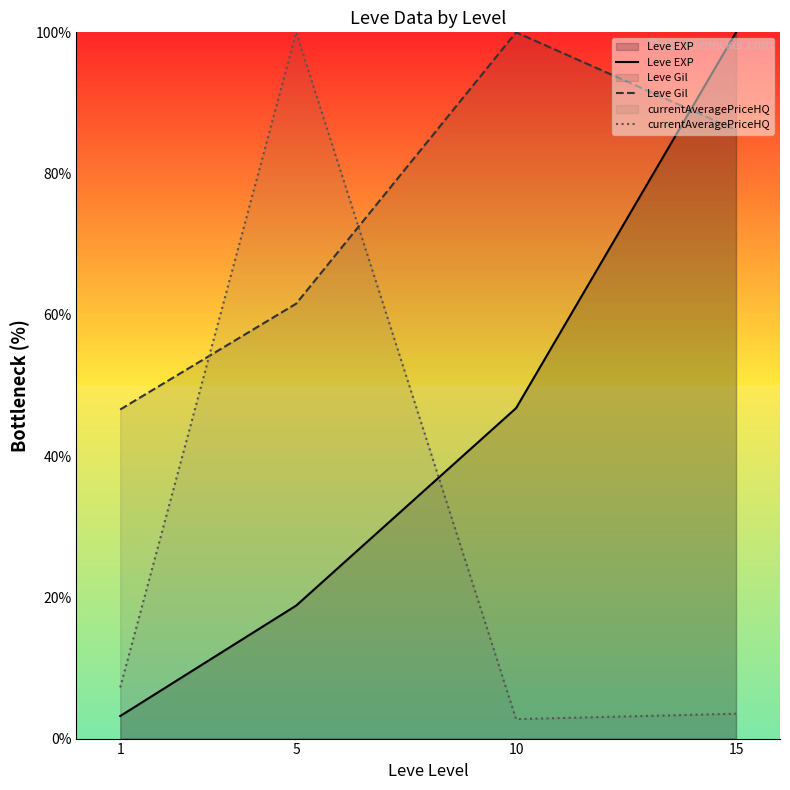

How many times do currentAveragePriceHQ and Leve EXP cross each other?

1